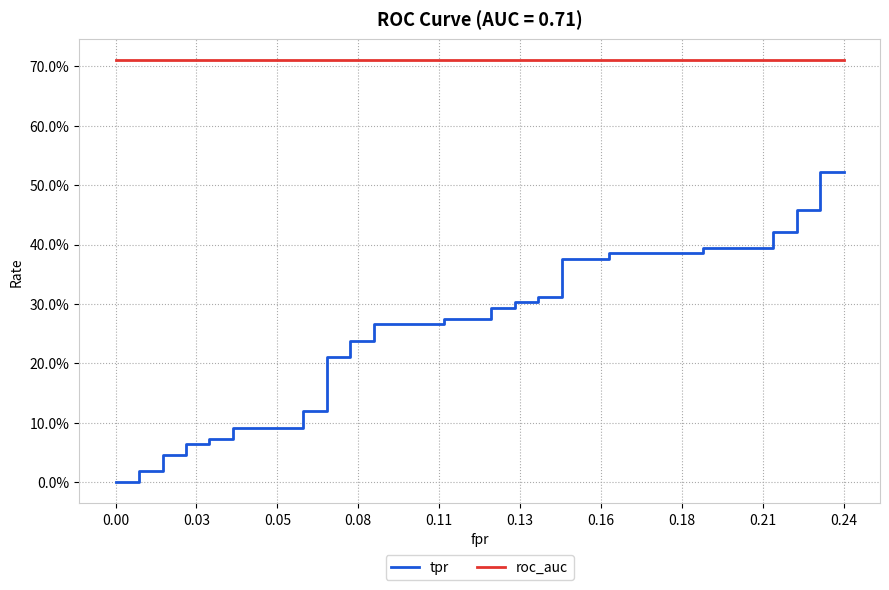

True or false: roc_auc and tpr cross at least once.

False